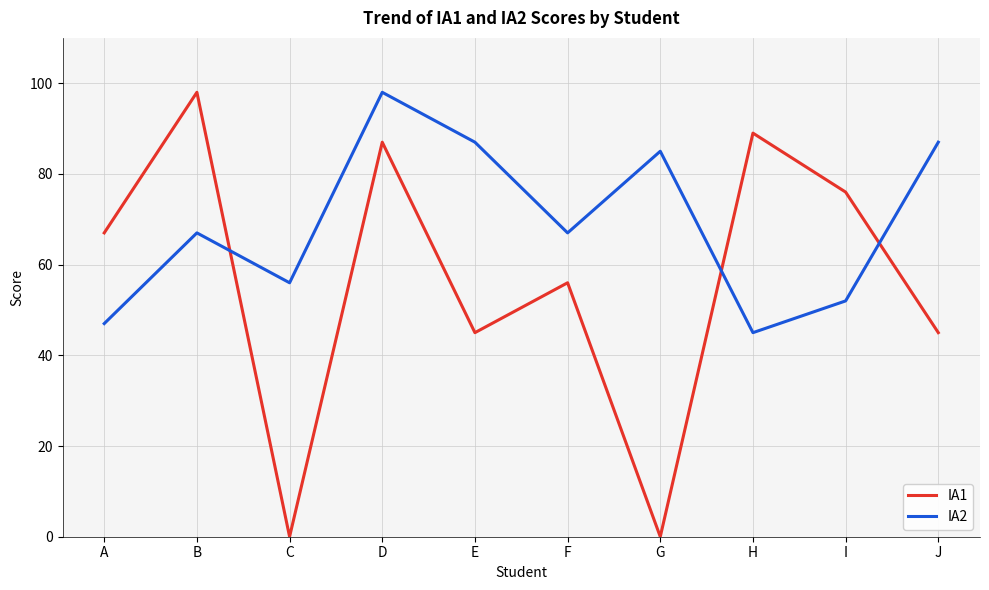

True or false: IA1 has more than 2 interior local peaks.

True